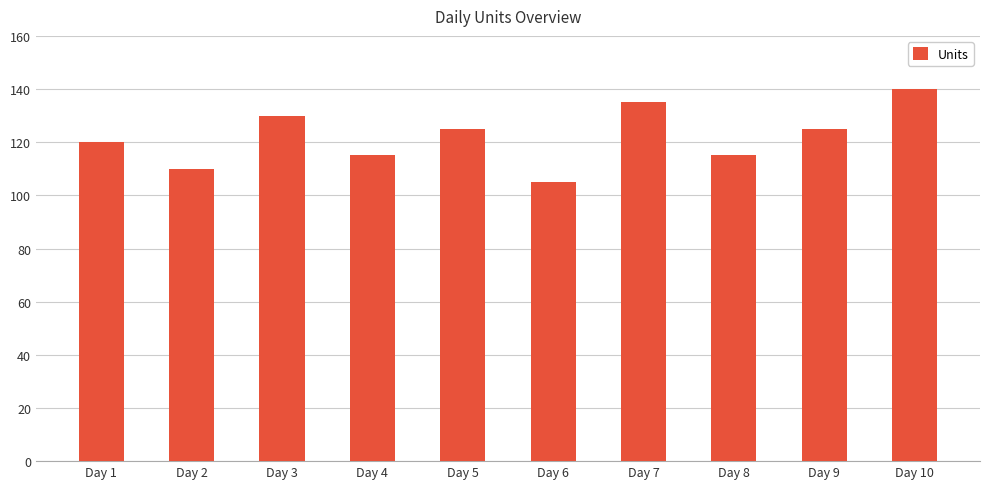

What is the sum of the values at Day 2 and Day 8?

225